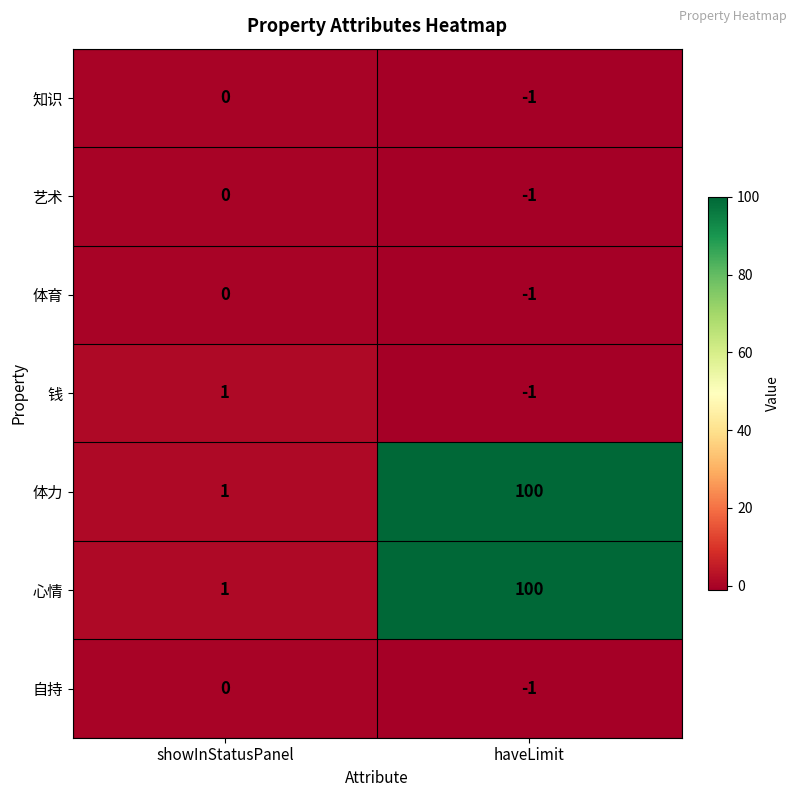

Which category has the lowest value in the 钱 series?

haveLimit